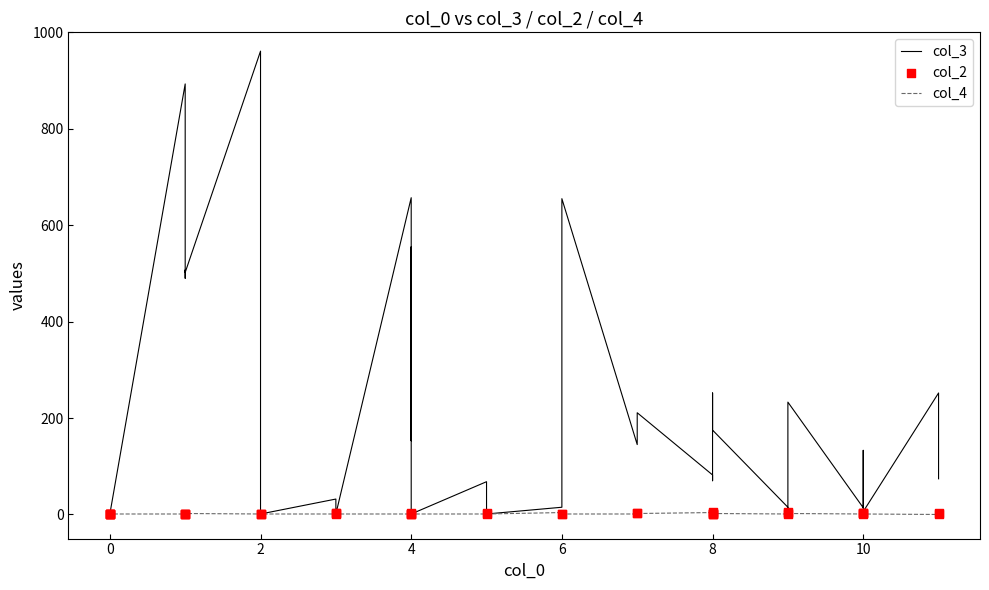

Which series contains the highest Y value?

col_3